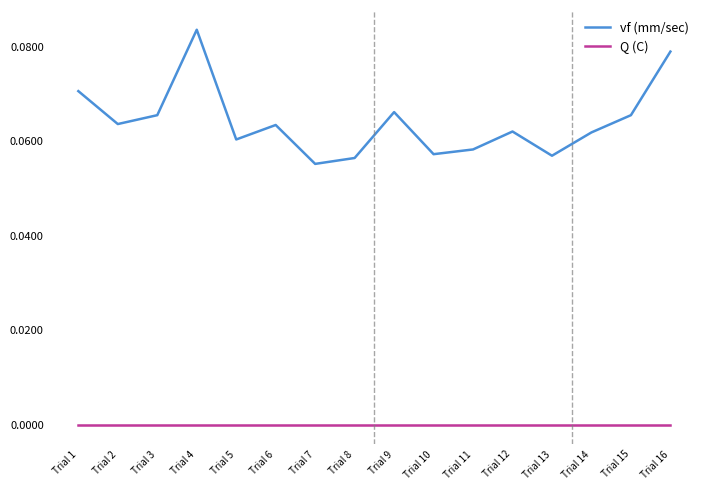

Is it true that Q (C) equals -0.0 at Trial 14?

True